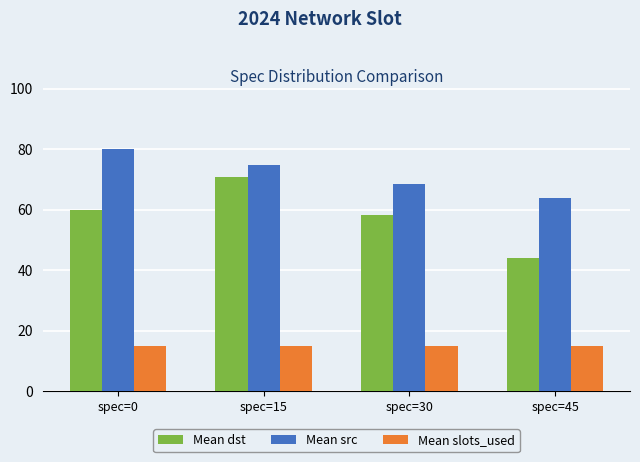

Does the chart contain stacked bars?

No